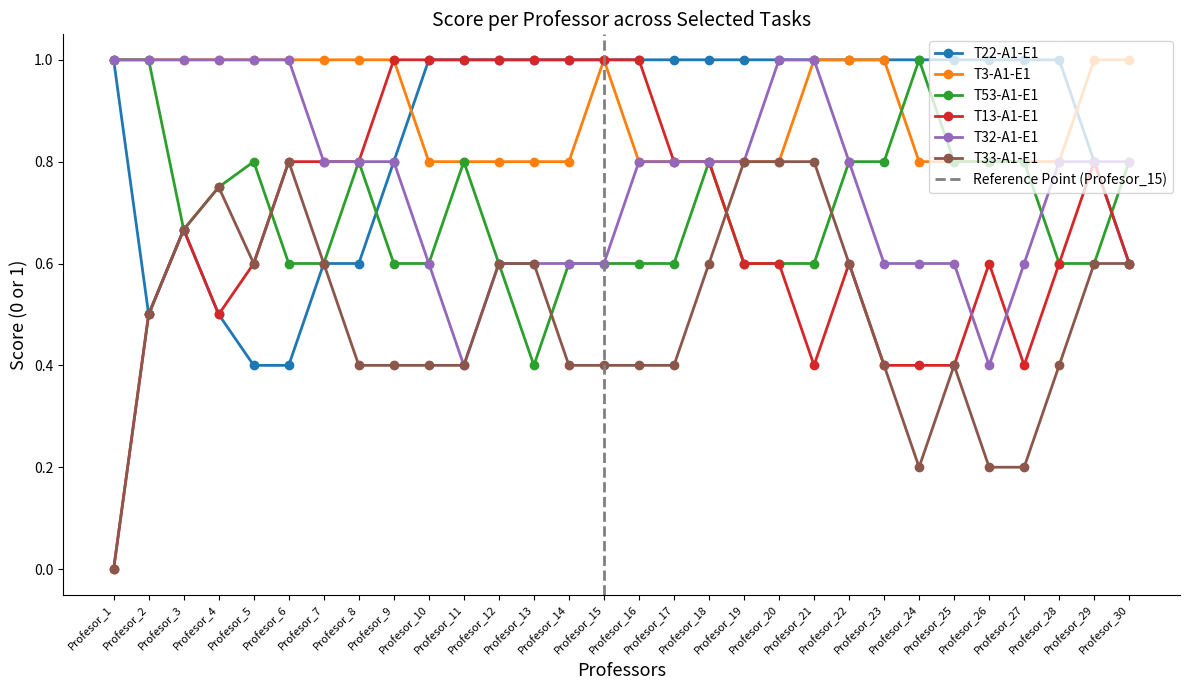

What is the sum of the T32-A1-E1 values at Profesor_20 and Profesor_25?

1.6